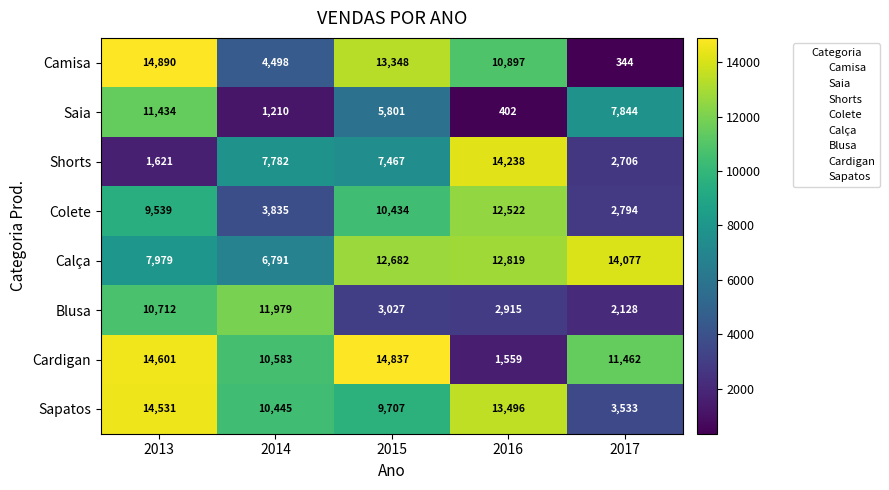

What is the maximum value shown in the chart?

14890